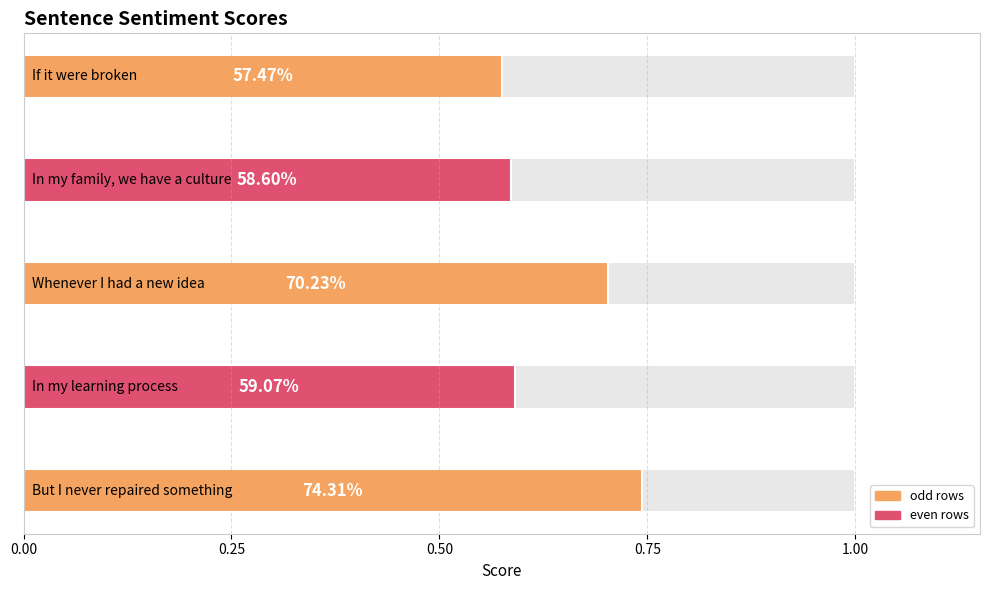

How many categories are shown in the chart?

5